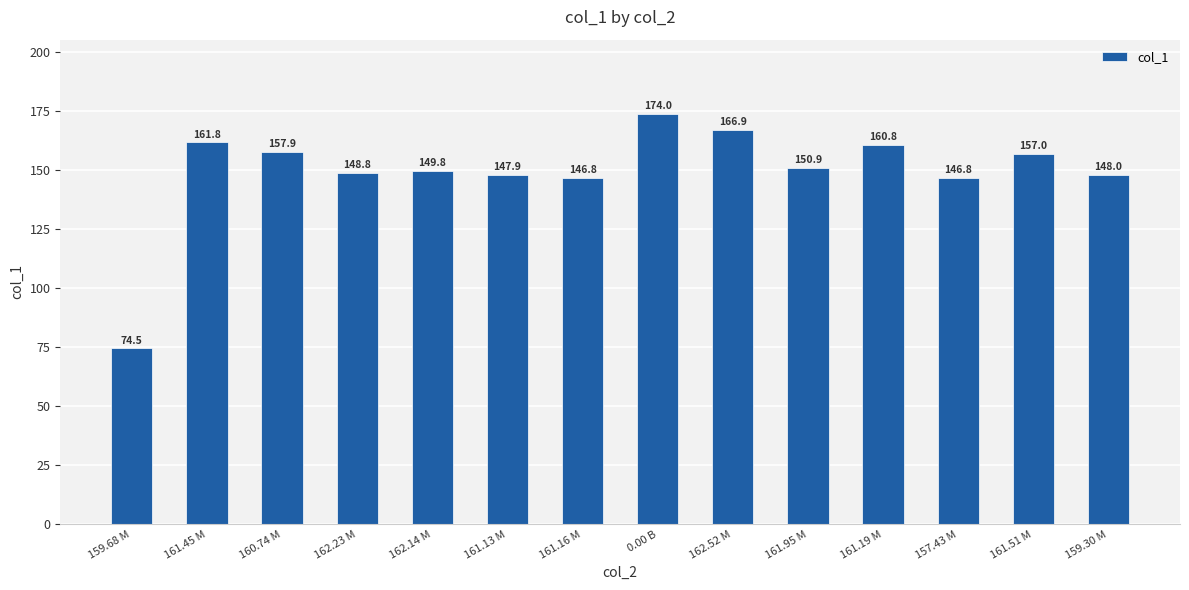

What is the average value?

149.4